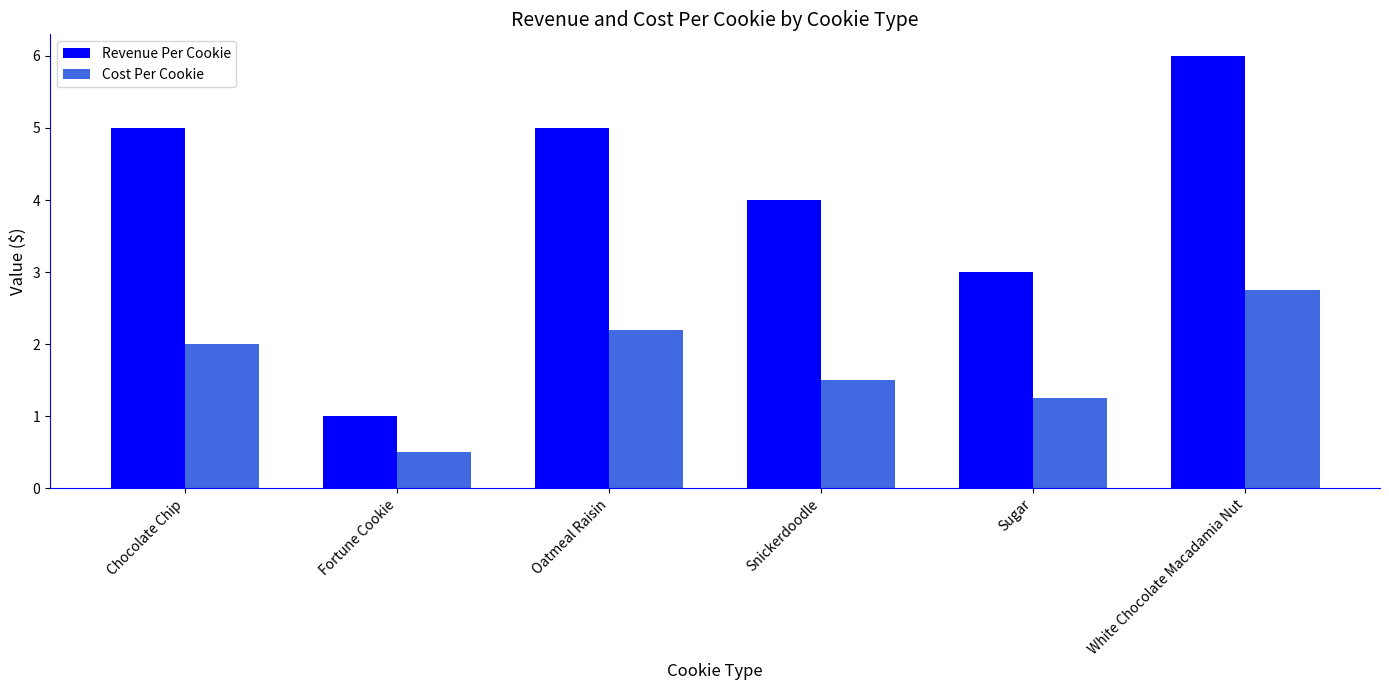

At Sugar, list the series in order from largest to smallest.

Revenue Per Cookie, Cost Per Cookie